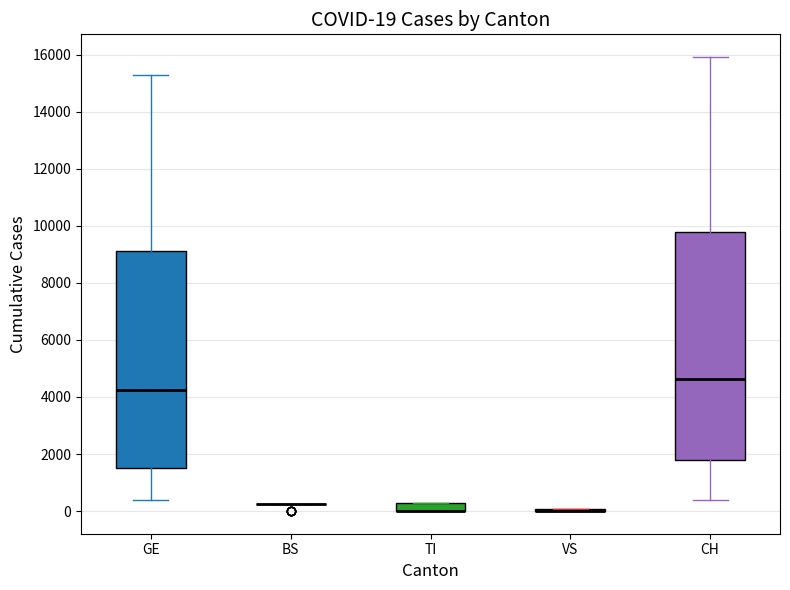

Comparing the boxes themselves (not the whiskers), which one is the tallest?

CH